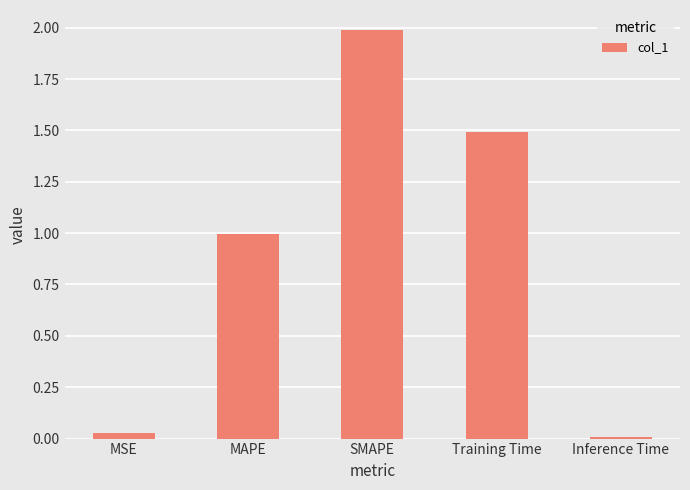

The value at MSE is 0.0. True or false?

True